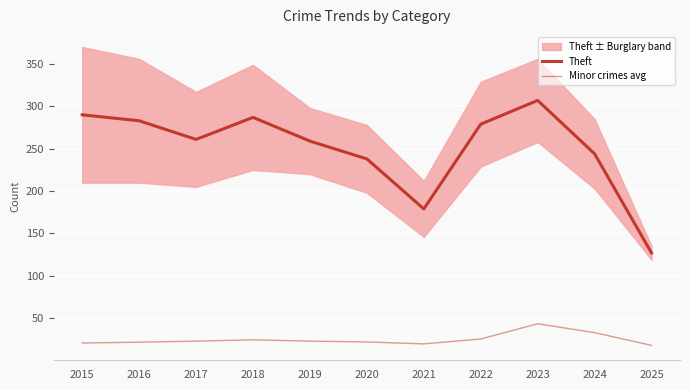

True or false: Minor crimes avg has more than 2 interior local peaks.

False